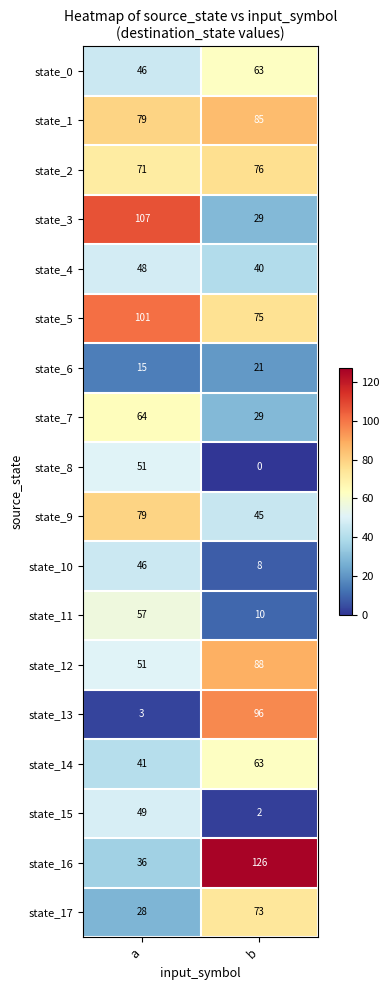

Which series has the largest total across all categories?

state_5